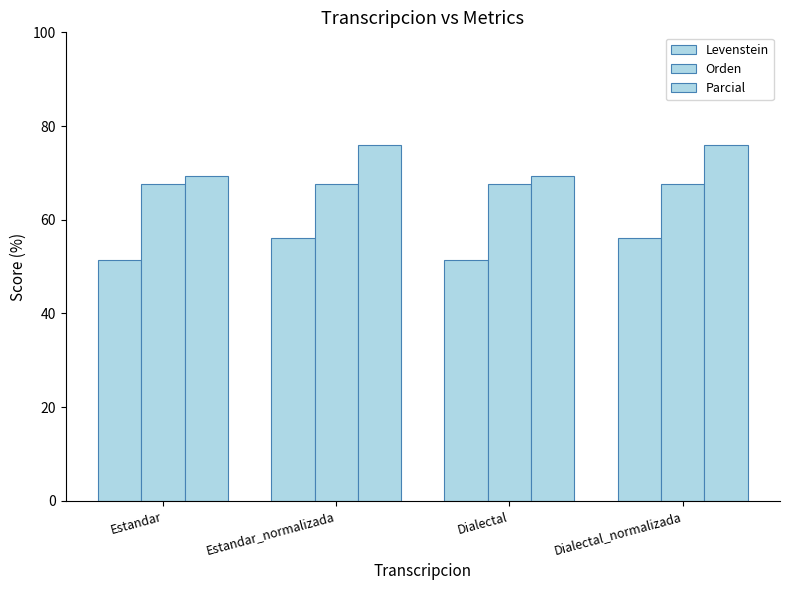

What is the spread (max minus min) of values at Estandar?

17.9